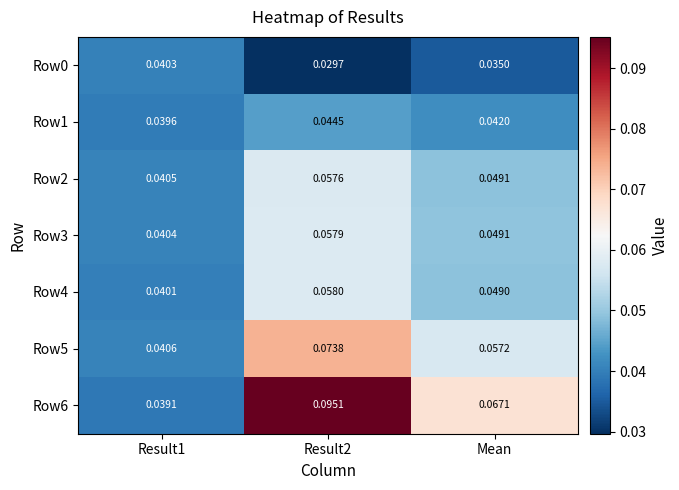

Is the value of Row4 at Result1 greater than the value of Row6 at Result2?

No